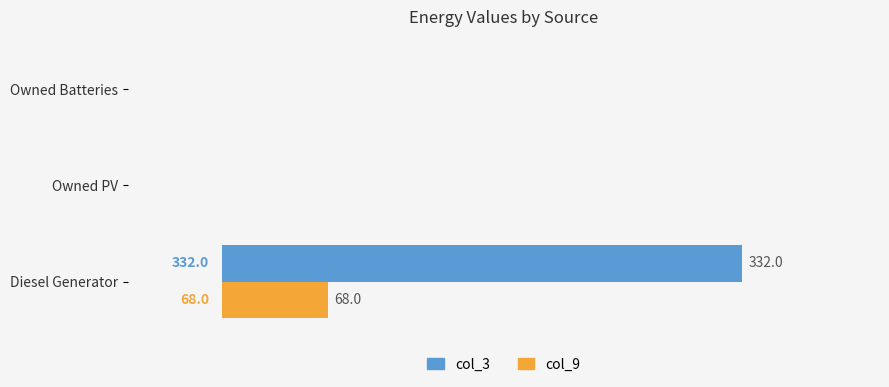

Which category has the highest value in the col_9 series?

Diesel Generator